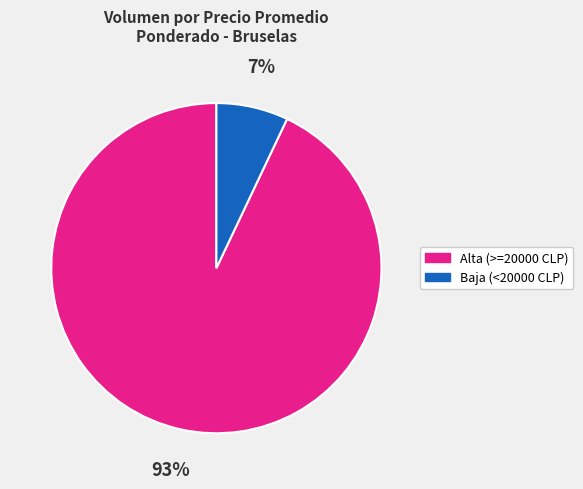

True or false: Alta (>=20000 CLP) accounts for 93% of the total.

True